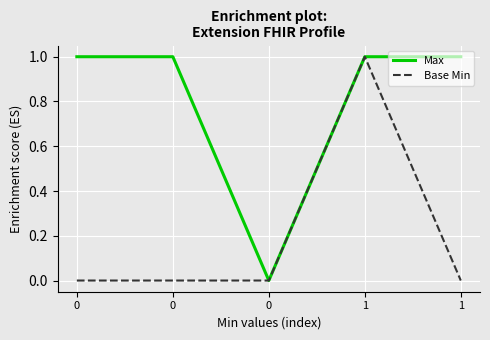

What is the difference between the highest and lowest values at 0?

1